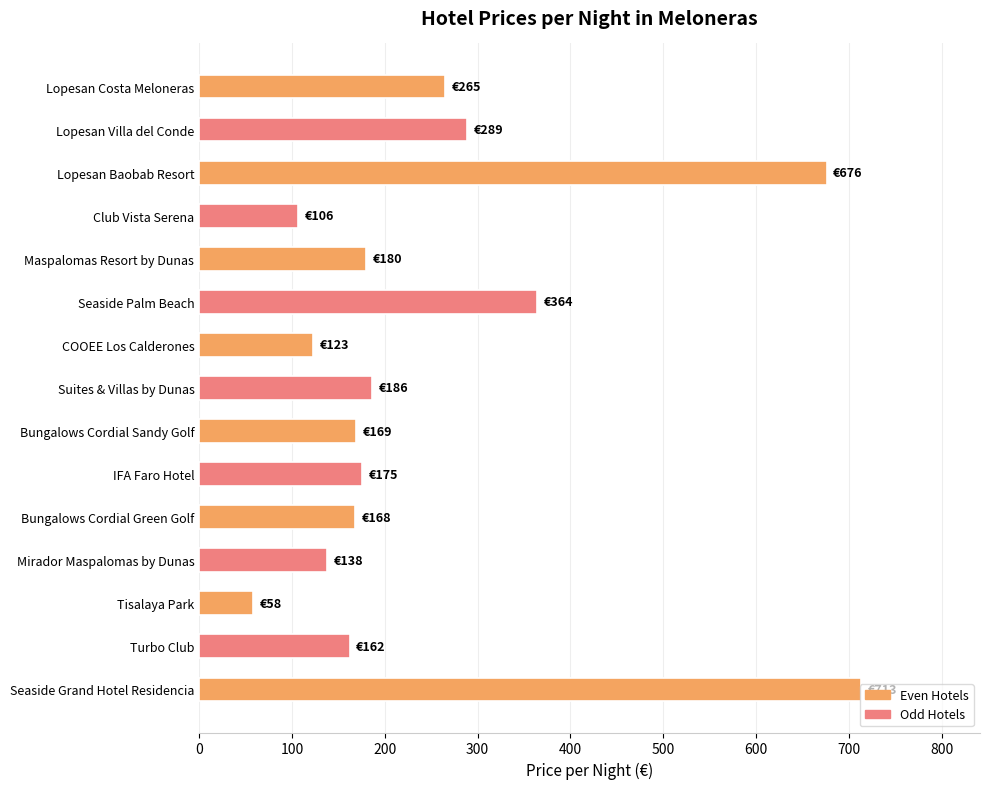

What is the maximum value shown in the chart?

713